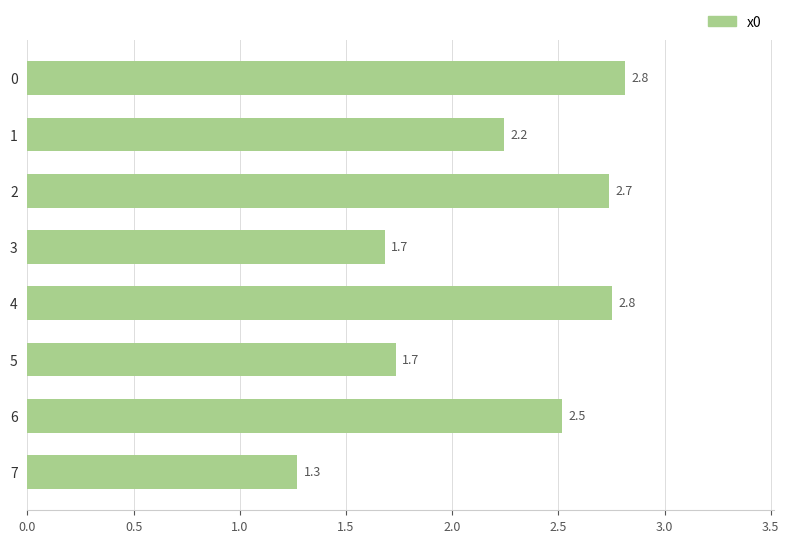

Reading bottom to top, what are all the values shown in this chart?

1.3	2.5	1.7	2.8	1.7	2.7	2.2	2.8